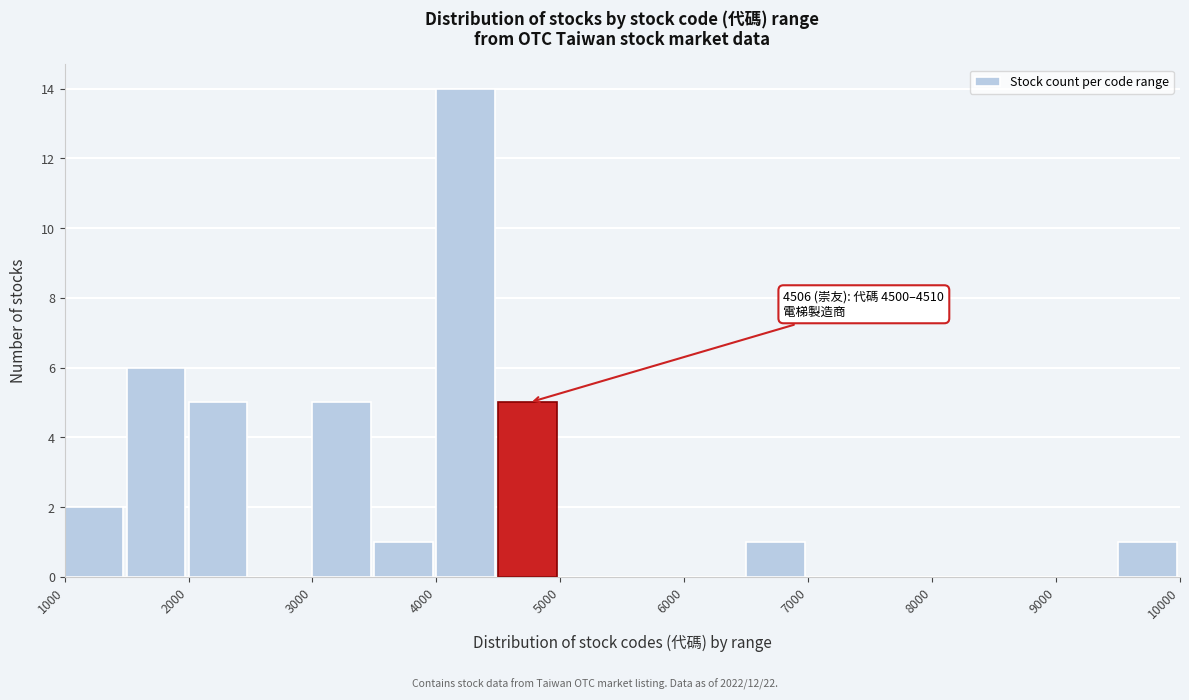

Over which range of the x-axis is the bar tallest?

4000 to 4500